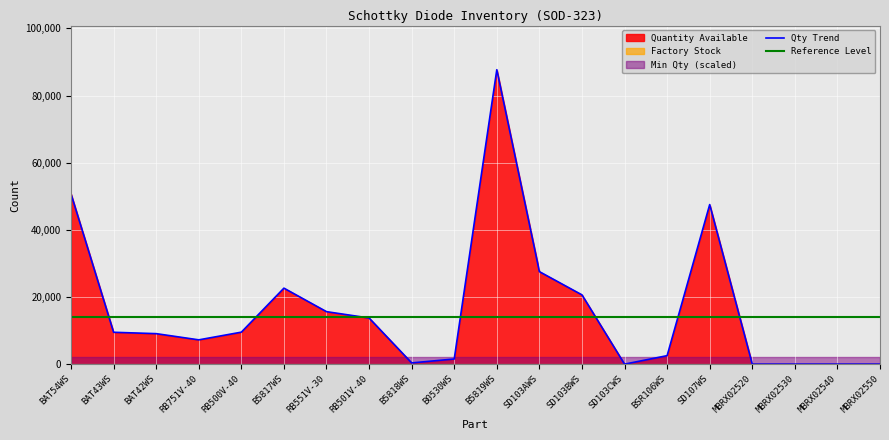

What position from the left is MBRX02520?

17